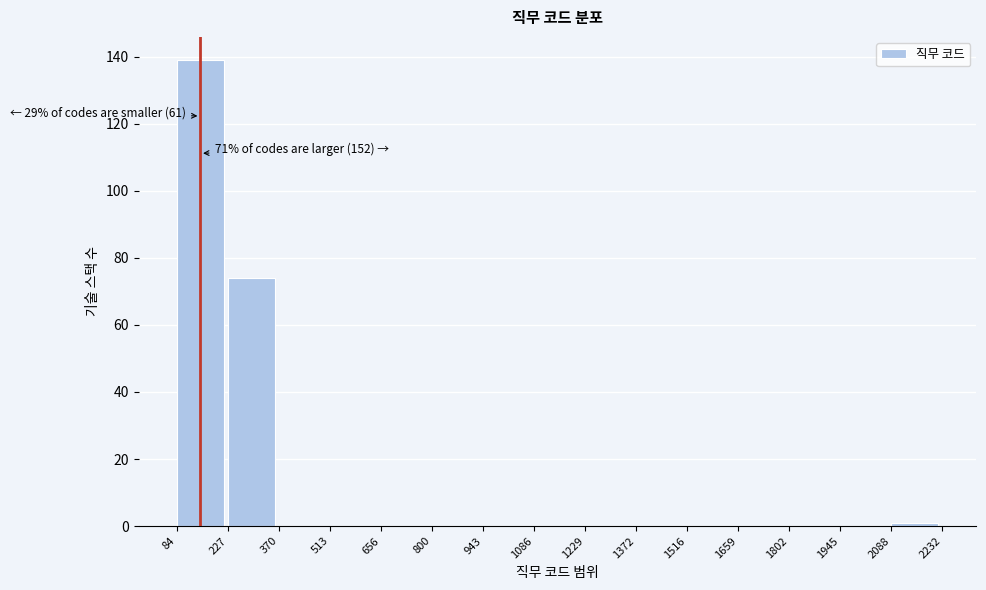

Over which range of the x-axis is the bar tallest?

84 to 227